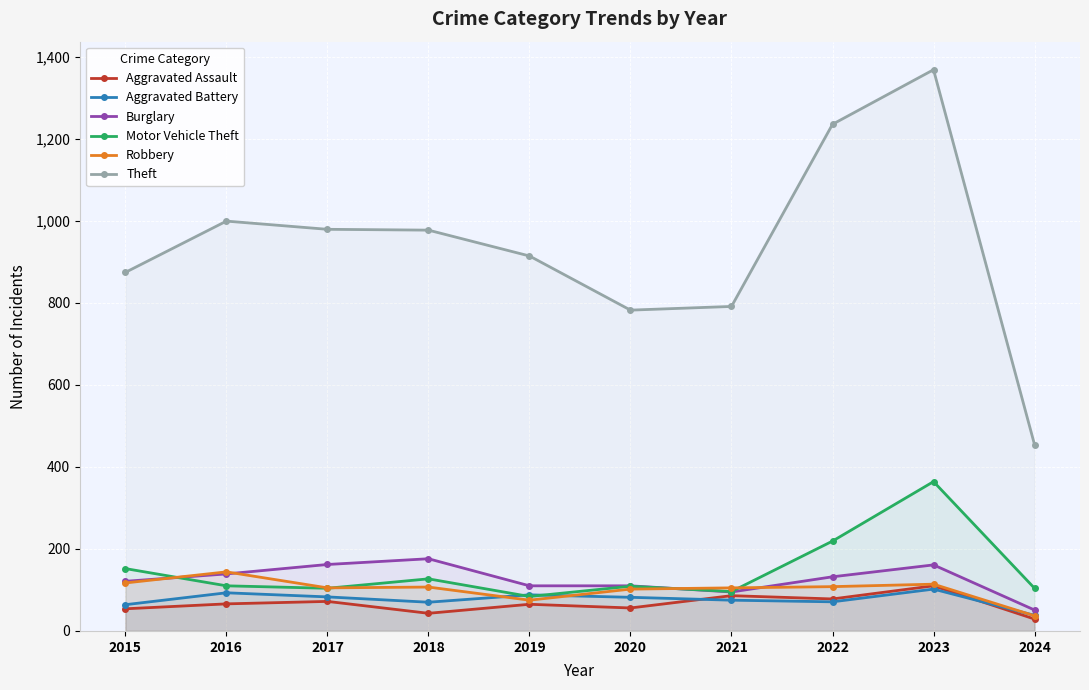

Reading left to right, what are all the values shown in this chart?

Aggravated Assault: 2015=54	2016=66	2017=72	2018=43	2019=65	2020=56	2021=86	2022=78	2023=110	2024=29
Aggravated Battery: 2015=64	2016=93	2017=83	2018=70	2019=88	2020=82	2021=75	2022=71	2023=102	2024=38
Burglary: 2015=121	2016=139	2017=162	2018=176	2019=110	2020=110	2021=95	2022=132	2023=161	2024=51
Motor Vehicle Theft: 2015=152	2016=110	2017=104	2018=127	2019=84	2020=109	2021=96	2022=219	2023=364	2024=104
Robbery: 2015=117	2016=144	2017=105	2018=107	2019=75	2020=102	2021=105	2022=108	2023=114	2024=37
Theft: 2015=874	2016=999	2017=979	2018=977	2019=914	2020=782	2021=791	2022=1235	2023=1368	2024=454